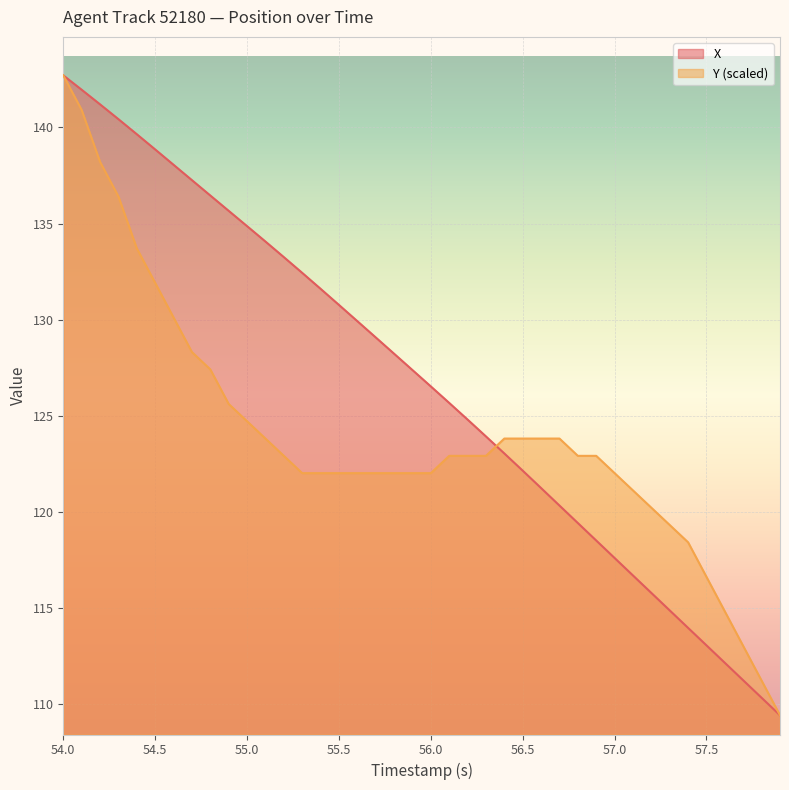

Rank the series by their average value, from highest to lowest.

X, Y (scaled)